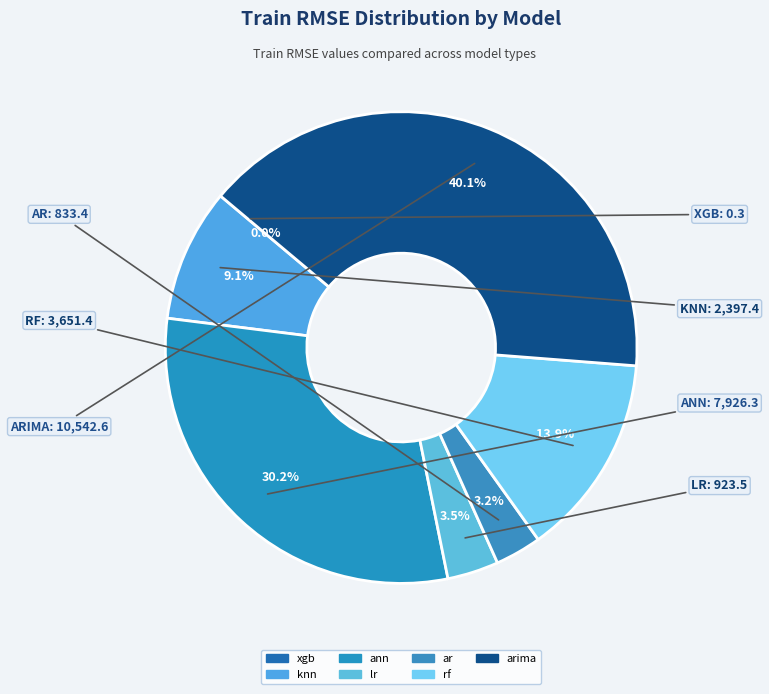

Rank the categories by value from lowest to highest.

xgb, ar, lr, knn, rf, ann, arima